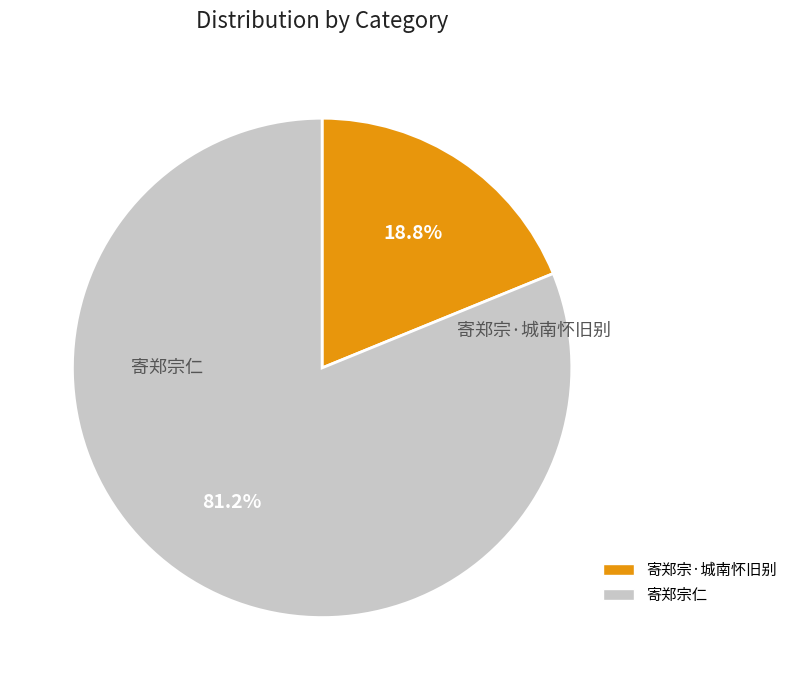

Which category accounts for the majority?

寄郑宗仁